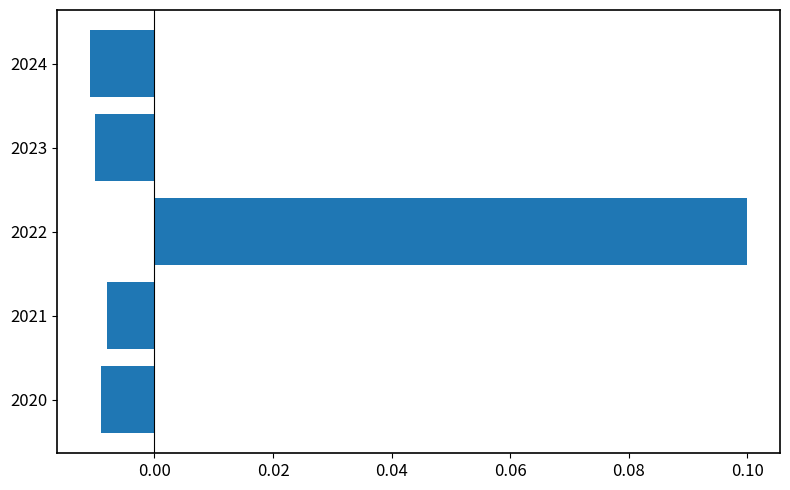

True or false: the data shows 0.1 at 2022.

True